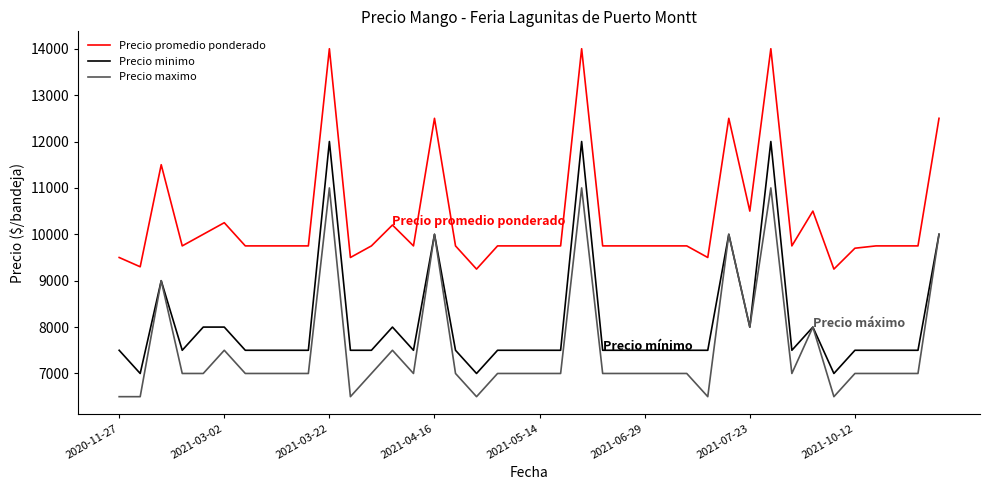

Which series has the largest total across all categories?

Precio promedio ponderado